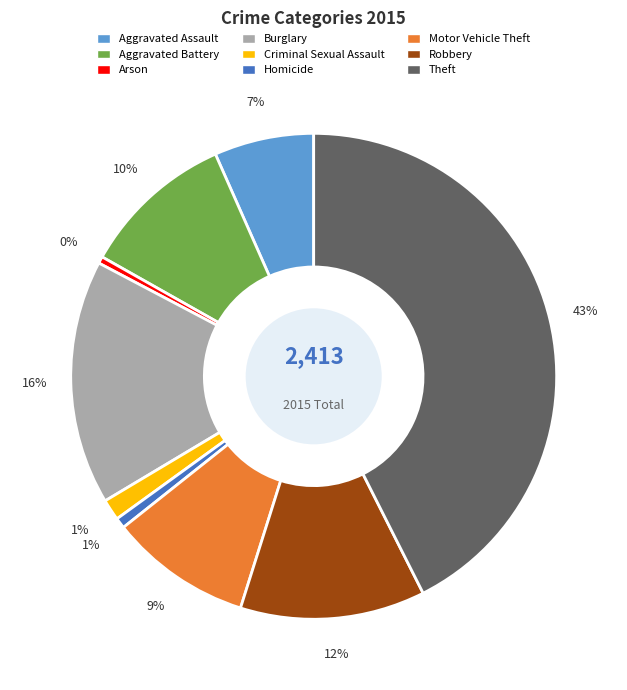

Which slice is the largest?

Theft